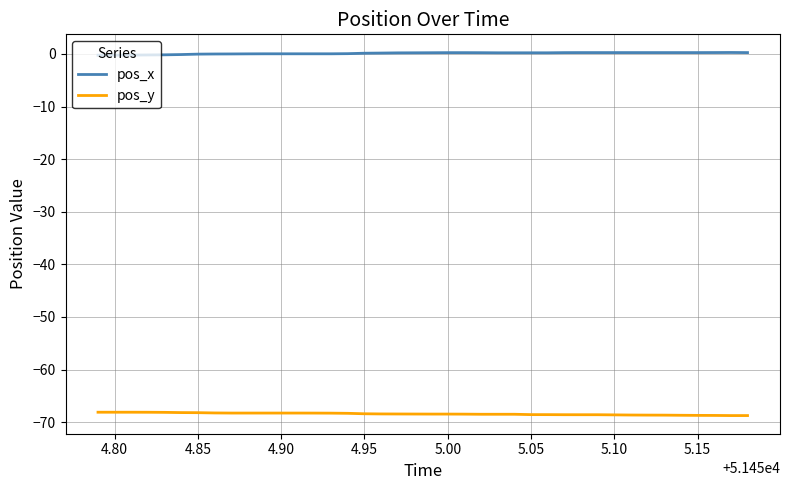

Which series has the largest total across all categories?

pos_x